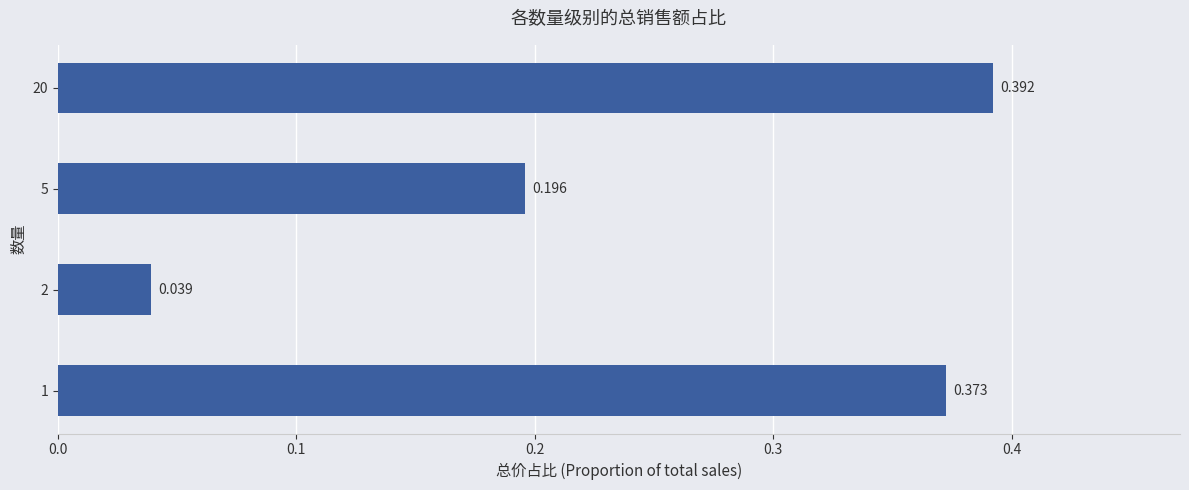

How many categories are shown in the chart?

4